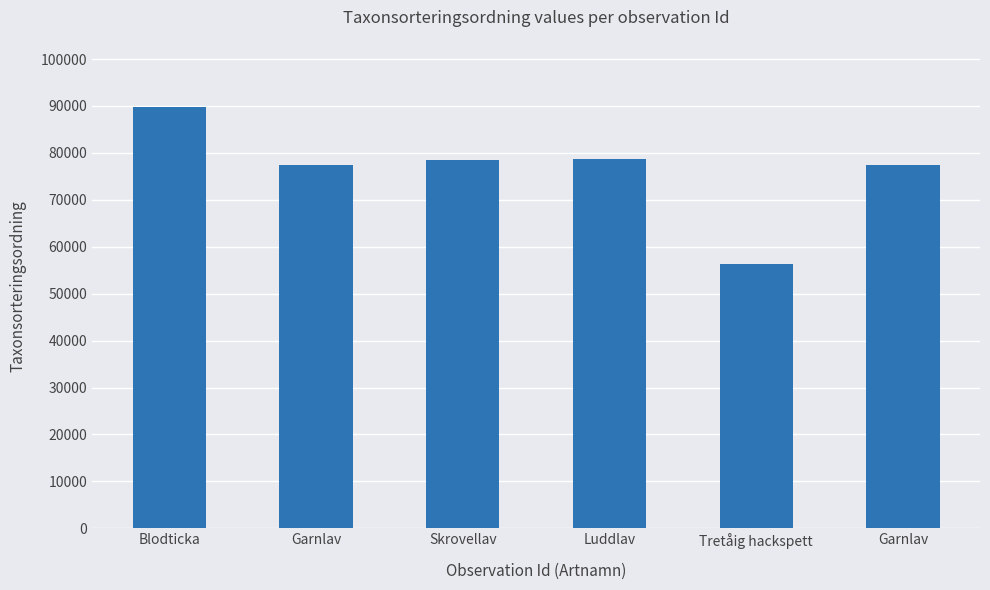

How many bars are there in total?

6